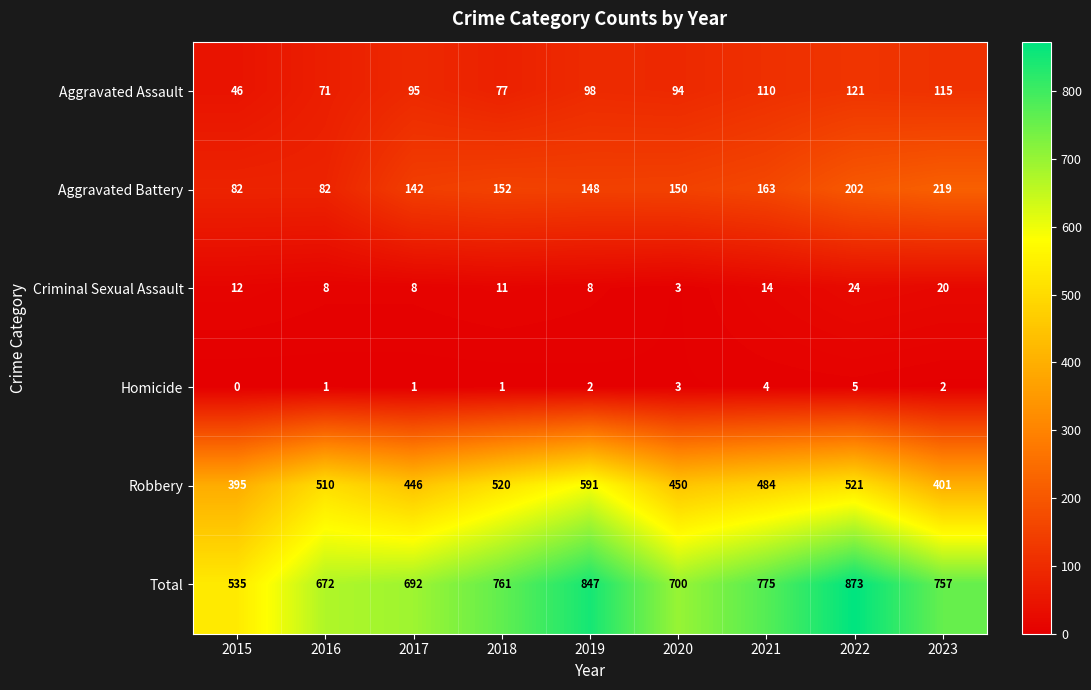

What is the average value of the Aggravated Assault series?

92